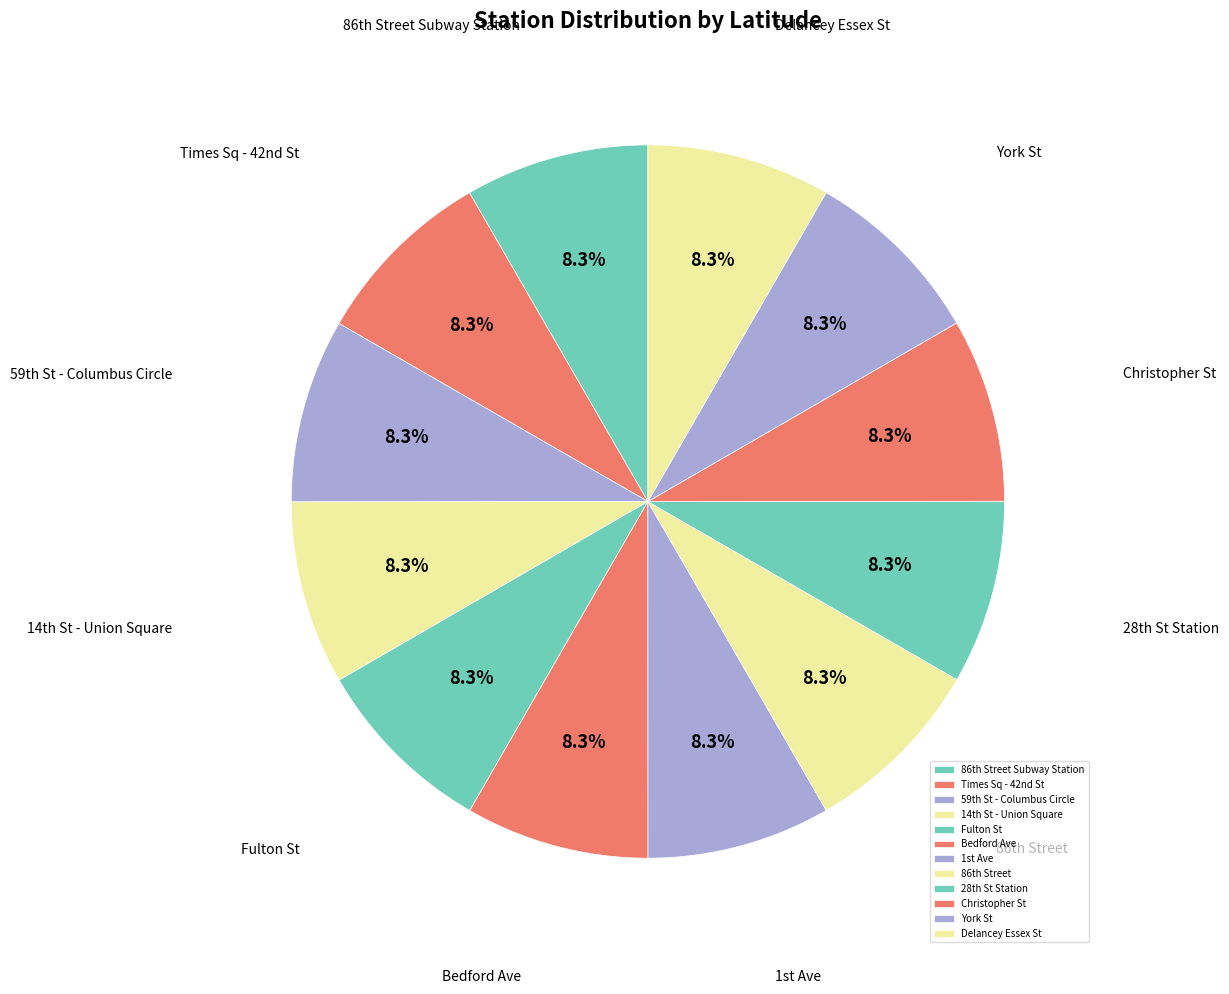

What is the ratio of the value at Fulton St to the value at York St?

1.0